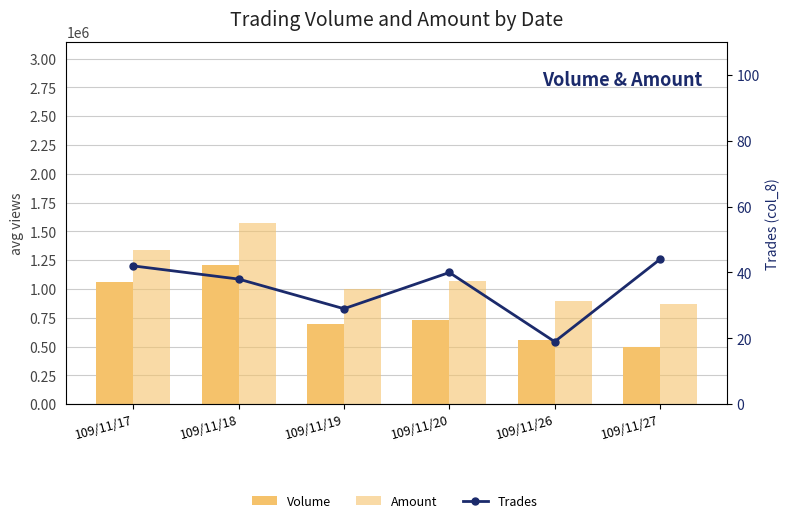

Is the value of Amount at 109/11/18 greater than the value of Volume at 109/11/27?

Yes